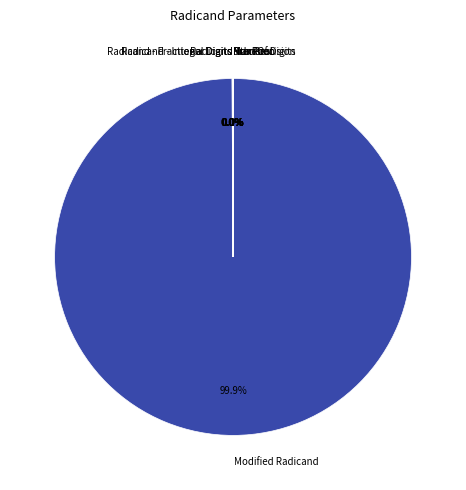

Does any single category account for the majority?

Yes